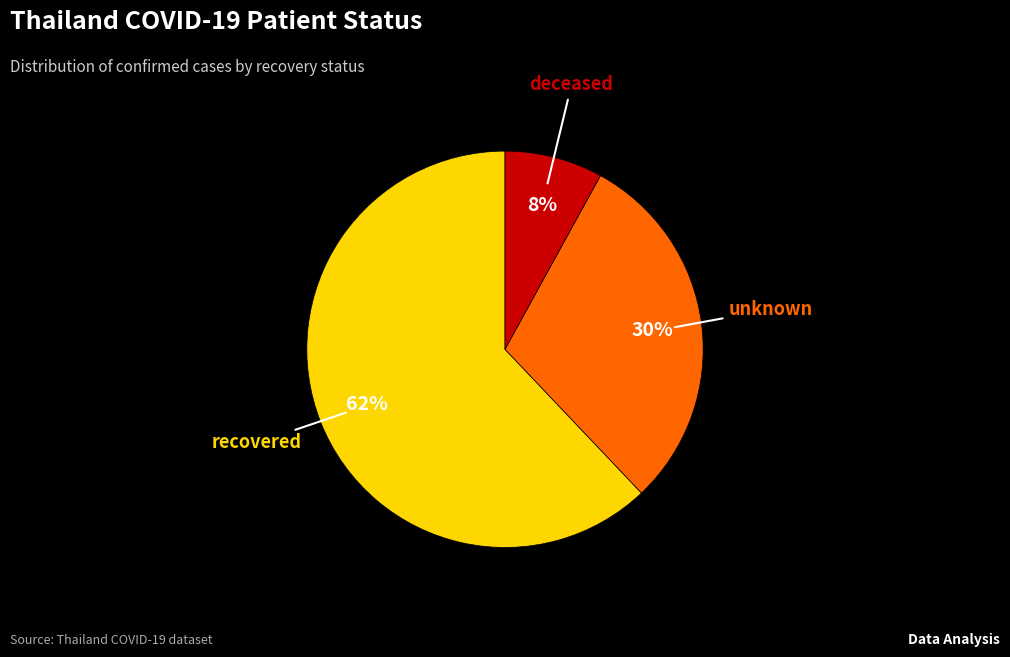

Does any single category account for the majority?

Yes